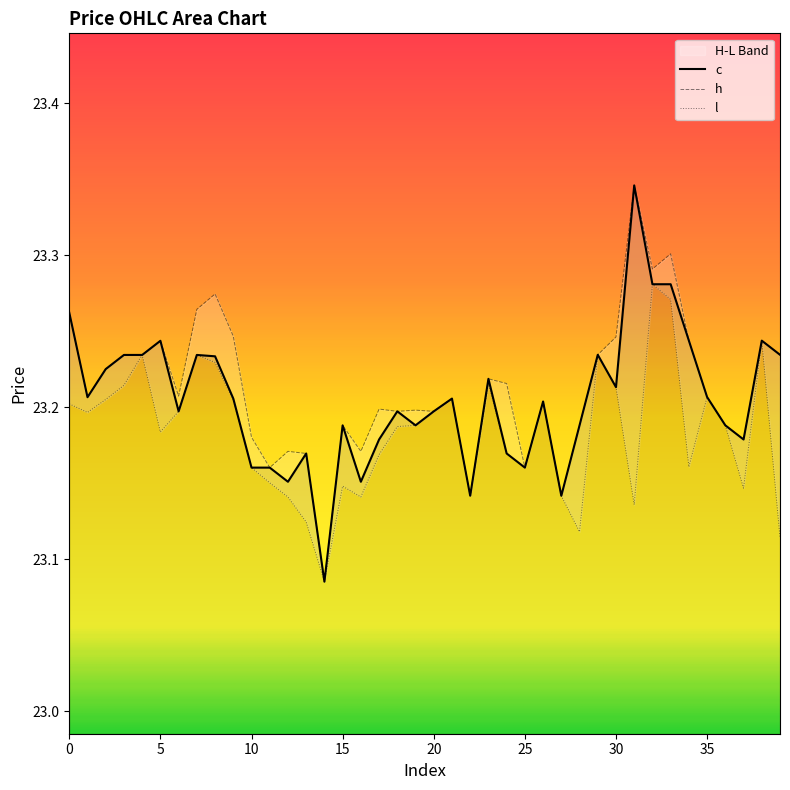

What is the value of the c point at the 32nd from the left?

23.3